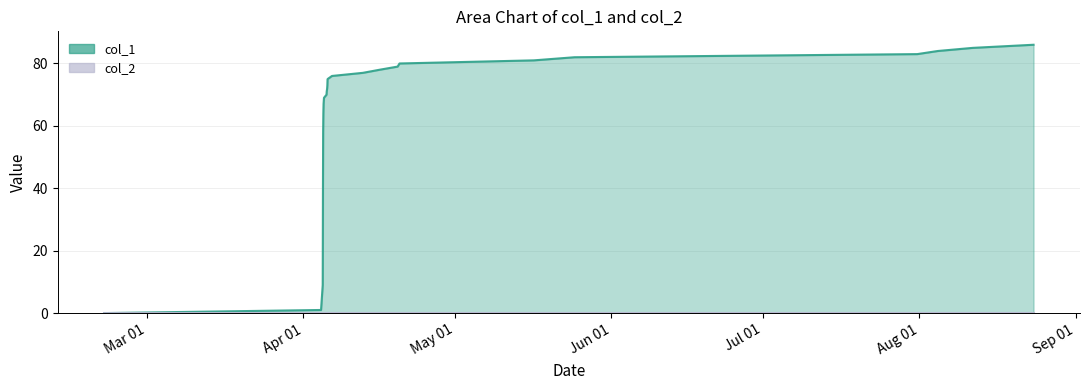

Which series has the largest total across all categories?

col_1